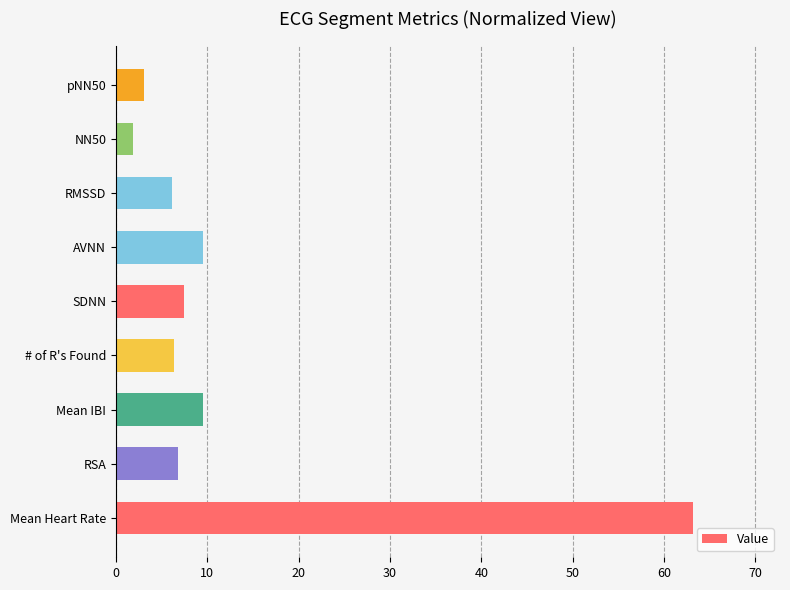

What is the sum of the values at SDNN and NN50?

9.4